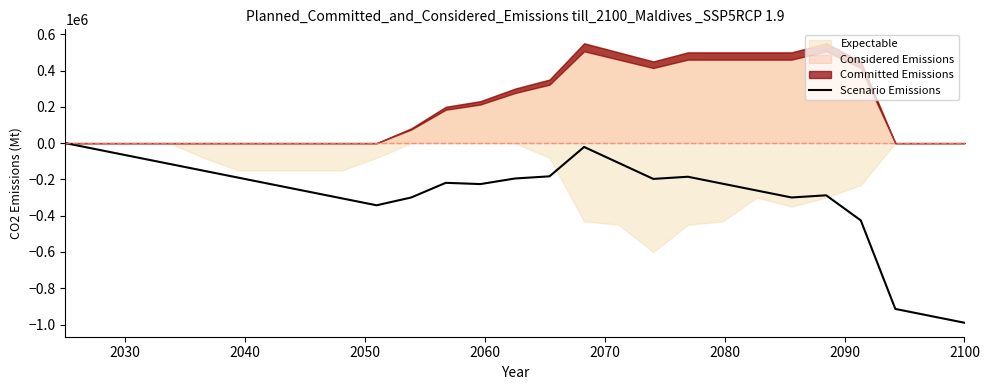

Reading right to left, list all the values displayed in this chart.

-990000.0	-951923.1	-913846.2	-425769.2	-287692.3	-299615.4	-261538.5	-223461.5	-185384.6	-197307.7	-109230.8	-21153.8	-183076.9	-195000.0	-225795.3	-218846.2	-299641.4	-342692.3	-304615.4	-266538.5	-228461.5	-190384.6	-152307.7	-114230.8	-76153.8	-38076.9	0.0